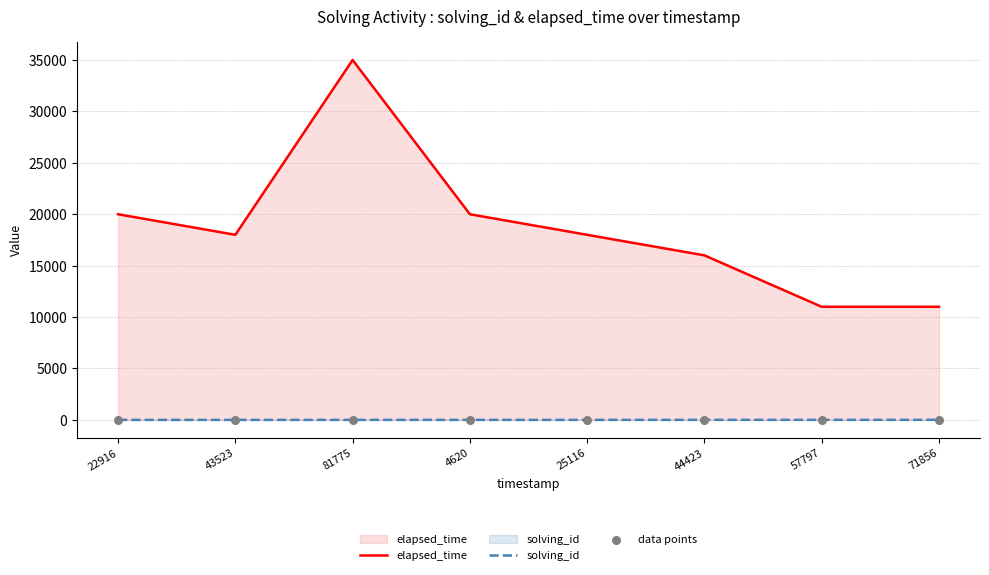

Which series has the largest total across all categories?

elapsed_time